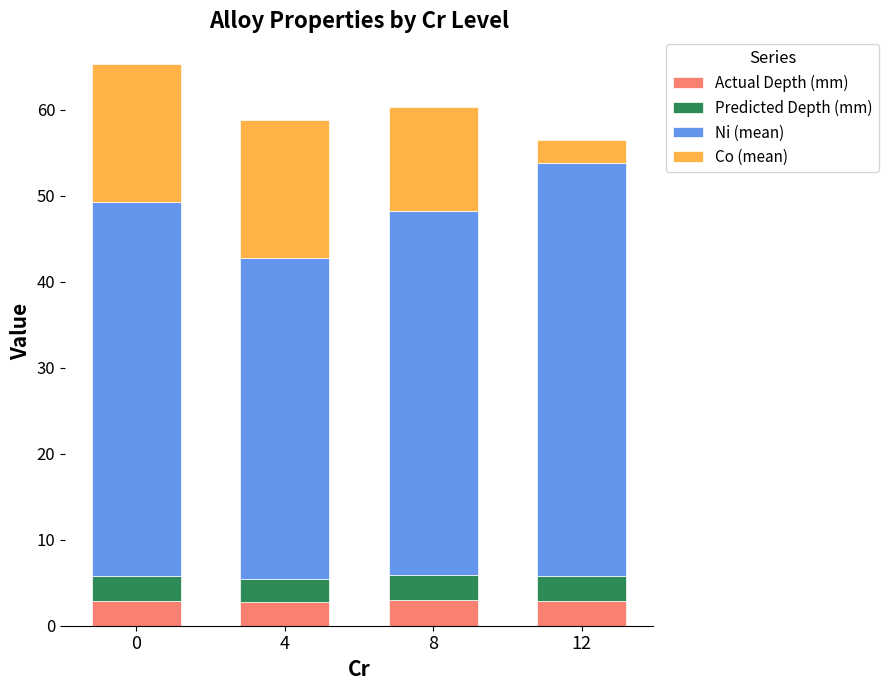

What is the total value across all series at 4?

58.8